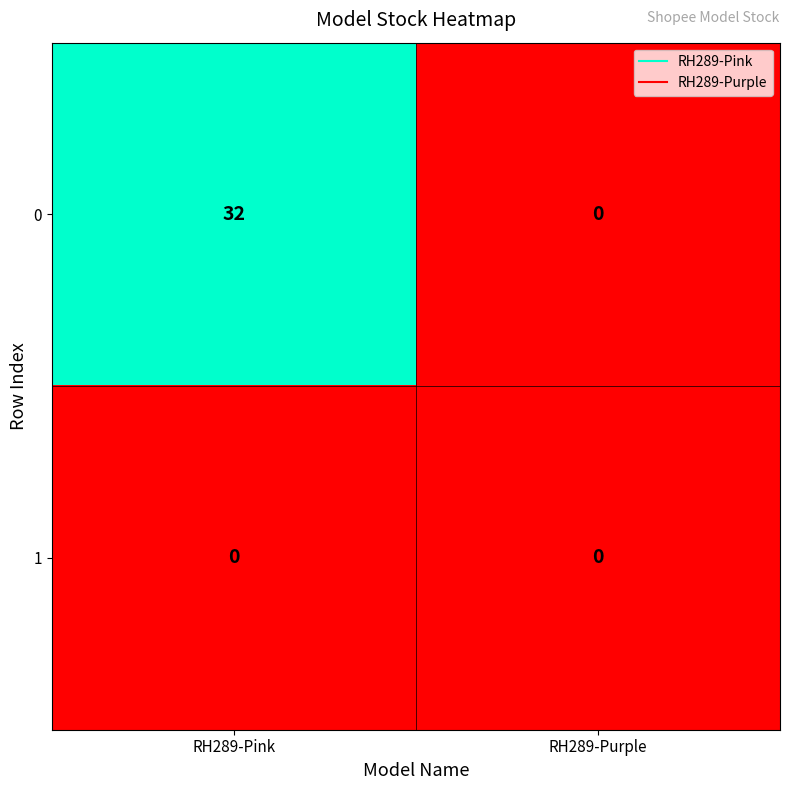

Reading left to right, extract all data points from this chart.

0: RH289-Pink=32	RH289-Purple=0
1: RH289-Pink=0	RH289-Purple=0